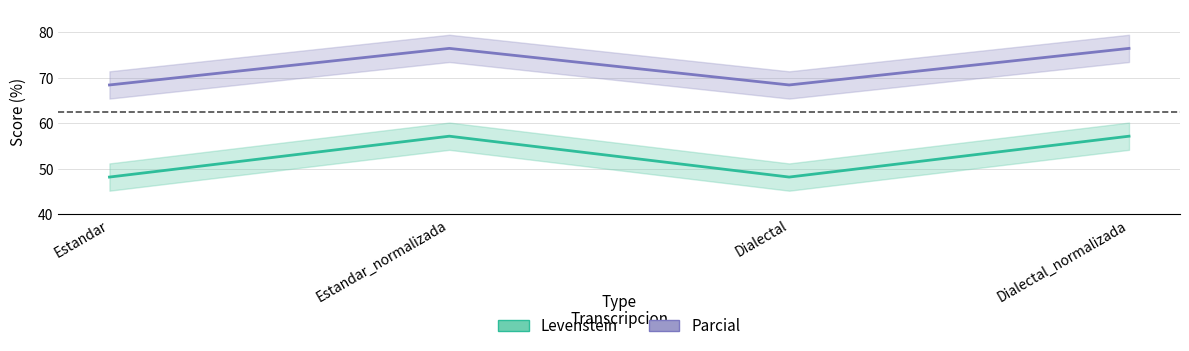

What is the label of the 4th point from the left?

Dialectal_normalizada